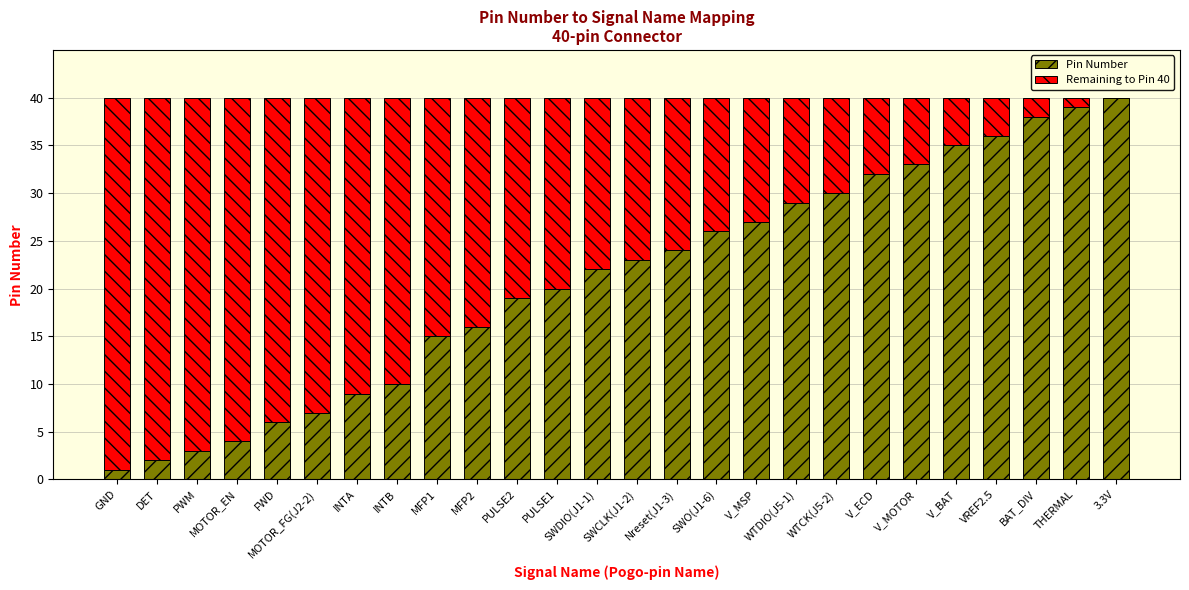

How many series are shown in this chart?

2